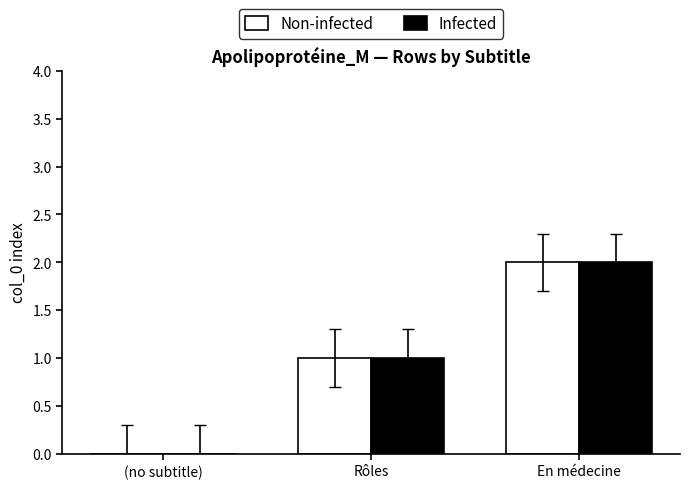

What is the difference between the Infected values at (no subtitle) and Rôles?

1